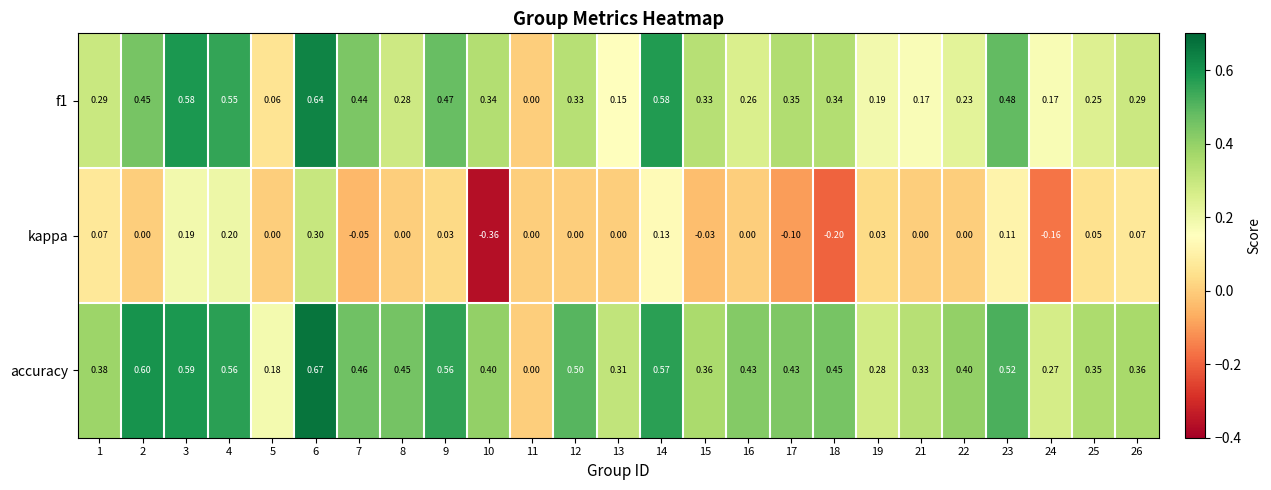

Which series has the largest range (max minus min)?

accuracy